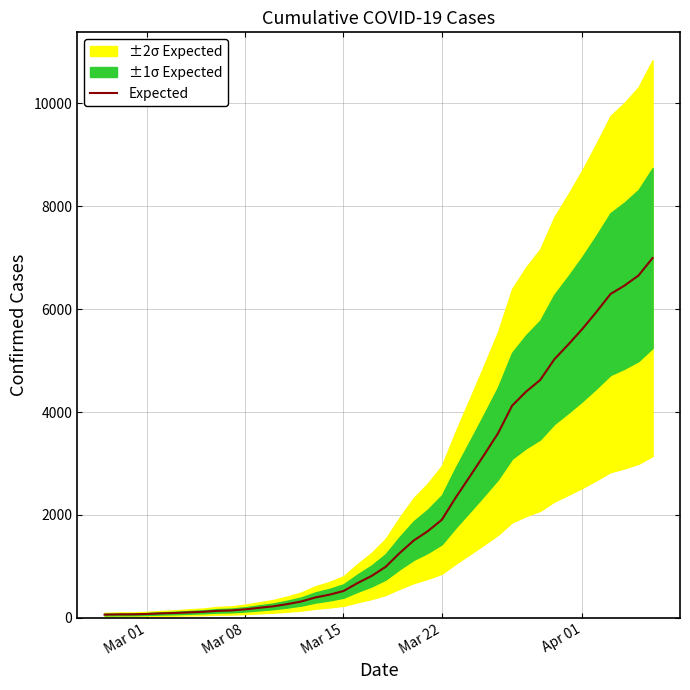

Reading left to right, what are all the values shown in this chart?

64	68	69	76	87	95	107	118	137	145	166	196	225	268	319	397	451	522	676	815	992	1260	1504	1685	1907	2343	2751	3164	3588	4124	4398	4624	5024	5313	5616	5946	6294	6459	6656	6994